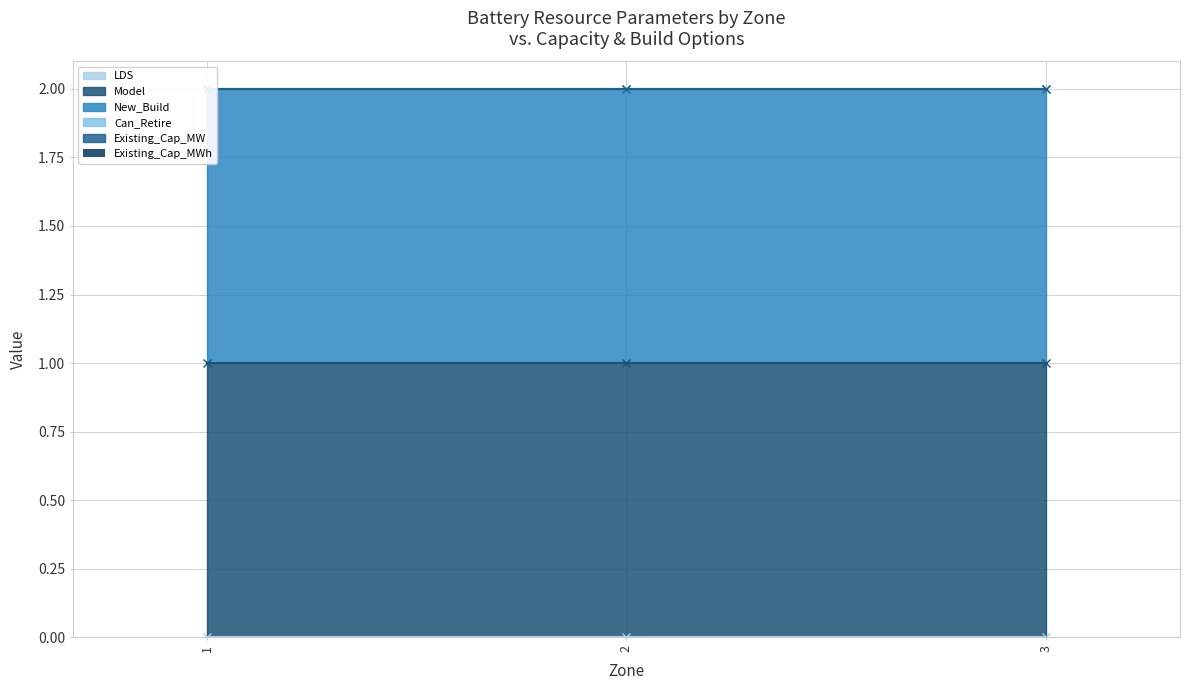

How many categories are shown in the chart?

3